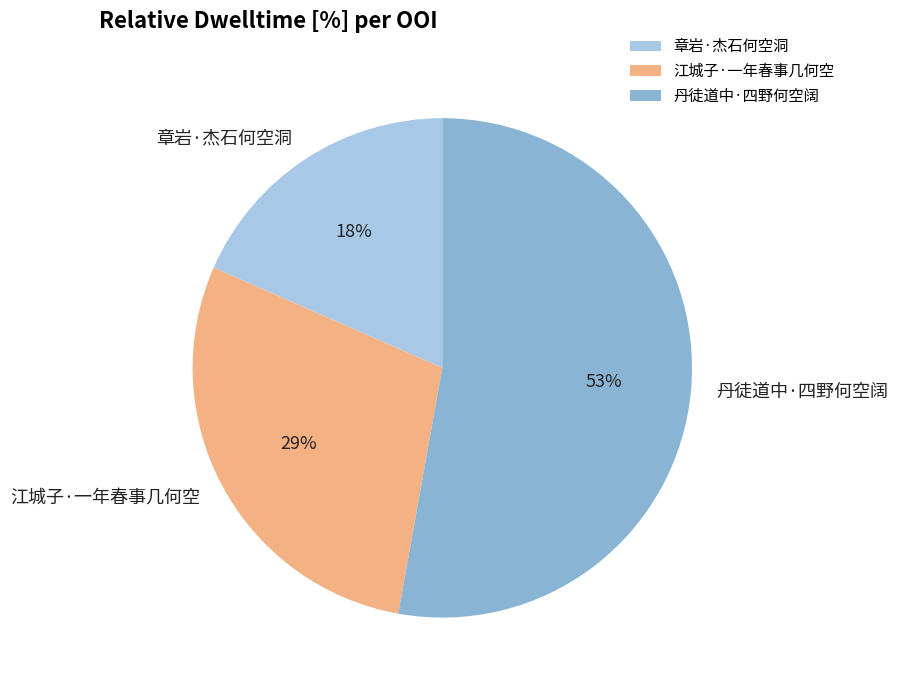

To the nearest percent, what is the combined percentage of 丹徒道中·四野何空阔 and 章岩·杰石何空洞?

71%